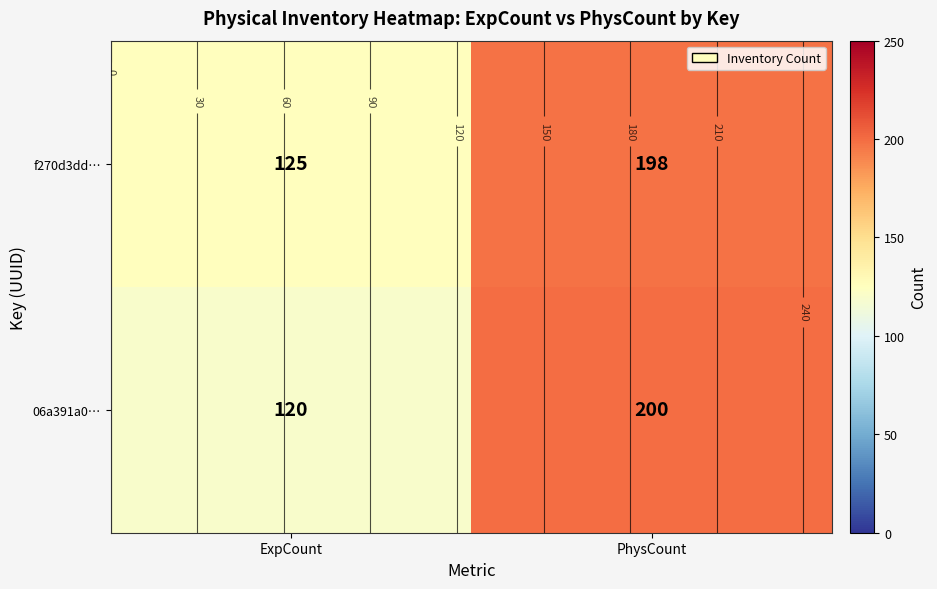

List the labels in order of f270d3dd… value, smallest first.

ExpCount, PhysCount